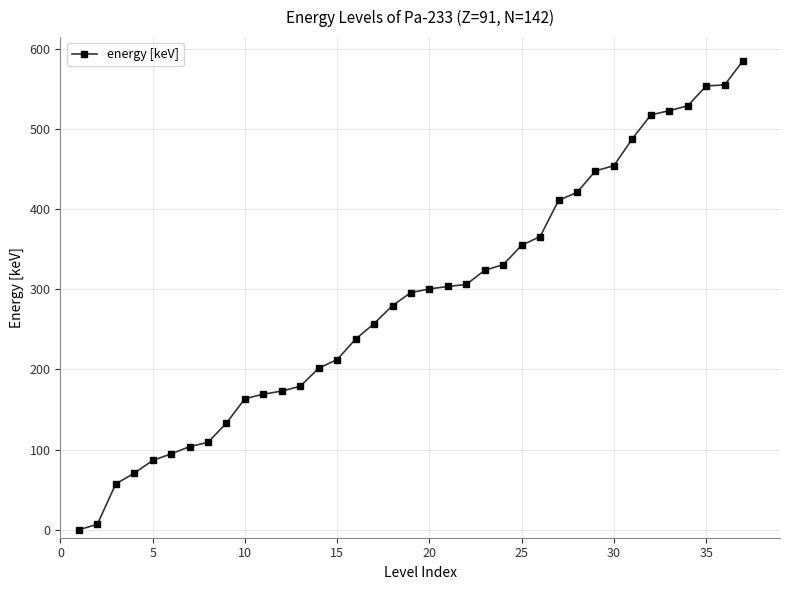

What is the difference between the second highest and minimum values?

555.0